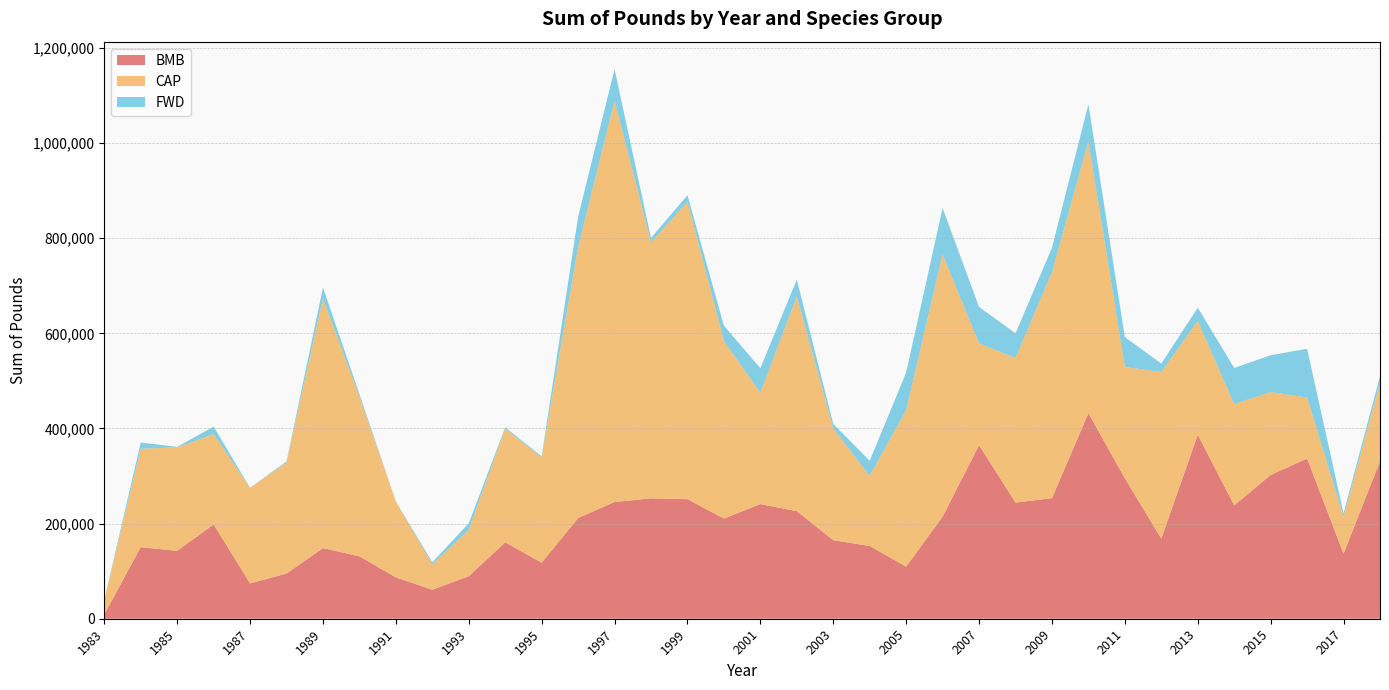

Reading right to left, list all the values displayed in this chart.

BMB: 2018=330930	2017=136677	2016=336805	2015=302271	2014=238347	2013=386810	2012=168250	2011=295302	2010=432179	2009=253457	2008=244140	2007=364805	2006=214506	2005=109445	2004=152911	2003=165162	2002=226218	2001=240910	2000=210561	1999=251293	1998=252985	1997=245441	1996=211730	1995=117800	1994=160585	1993=89287	1992=61009	1991=86870	1990=131223	1989=148382	1988=95015	1987=74236	1986=198179	1985=142733	1984=150534	1983=8965
CAP: 2018=165628	2017=77490	2016=128244	2015=174516	2014=212828	2013=239580	2012=350492	2011=234043	2010=570880	2009=475042	2008=304090	2007=213990	2006=551485	2005=329350	2004=147490	2003=234881	2002=451319	2001=234508	2000=373245	1999=625766	1998=538045	1997=843512	1996=569680	1995=221230	1994=239140	1993=97485	1992=53028	1991=159630	1990=335495	1989=524621	1988=233405	1987=201020	1986=190068	1985=217465	1984=206979	1983=30462
FWD: 2018=13547	2017=7243	2016=102599	2015=77234	2014=76166	2013=27680	2012=17724	2011=62934	2010=78570	2009=51400	2008=51850	2007=76800	2006=97505	2005=79000	2004=31710	2003=9715	2002=35564	2001=51400	2000=32450	1999=13467	1998=9691	1997=66640	1996=63700	1995=2500	1994=2700	1993=13915	1992=4742	1991=170	1990=5883	1989=23548	1988=2300	1987=225	1986=15682	1985=1199	1984=13056	1983=0